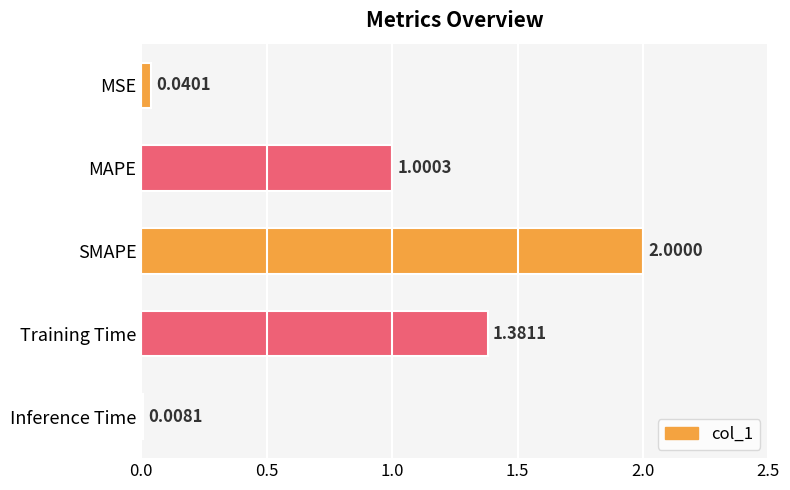

What is the label of the 1st bar from the top?

MSE